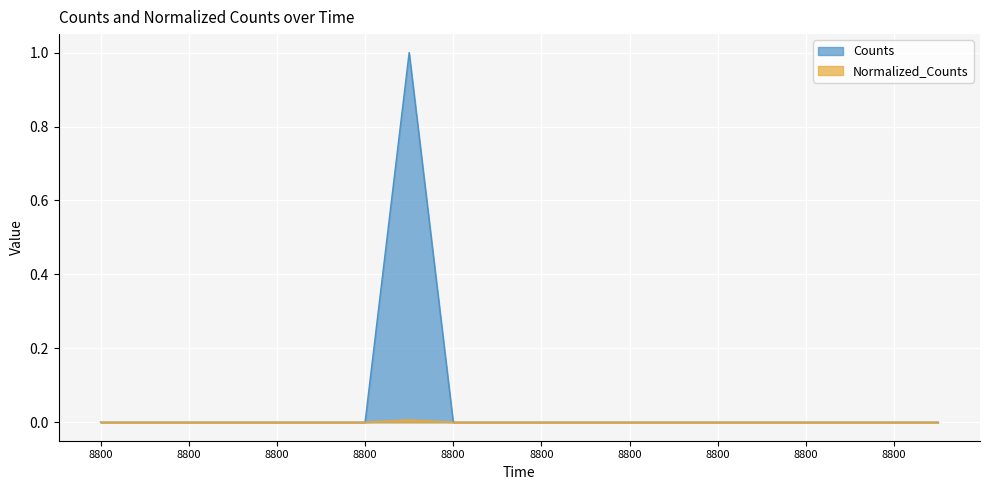

The Counts series shows -0.4 at 8800.0. True or false?

False